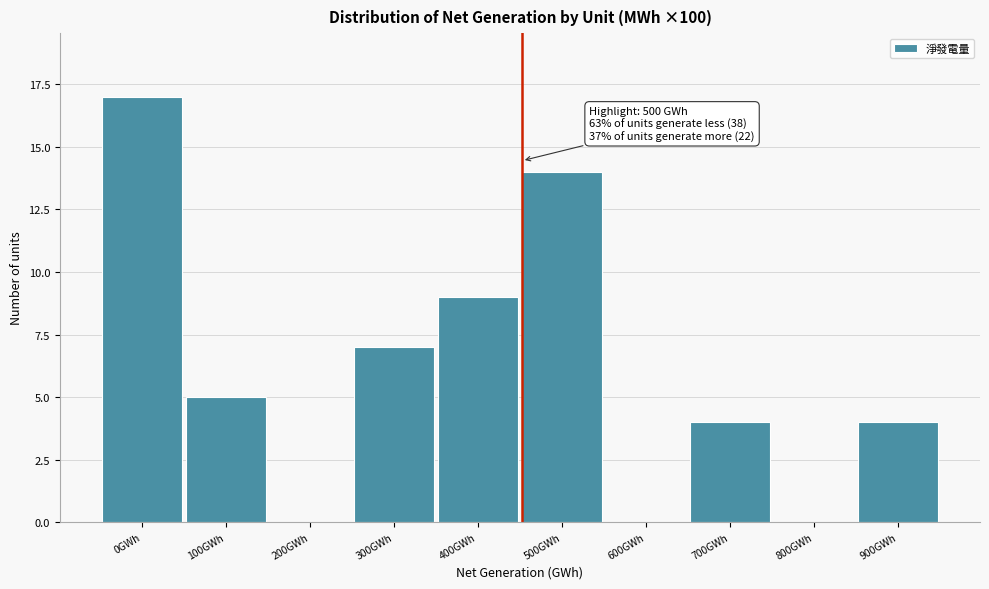

Reading right to left, extract all data points from this chart.

900GWh=4	800GWh=0	700GWh=4	600GWh=0	500GWh=14	400GWh=9	300GWh=7	200GWh=0	100GWh=5	0GWh=17